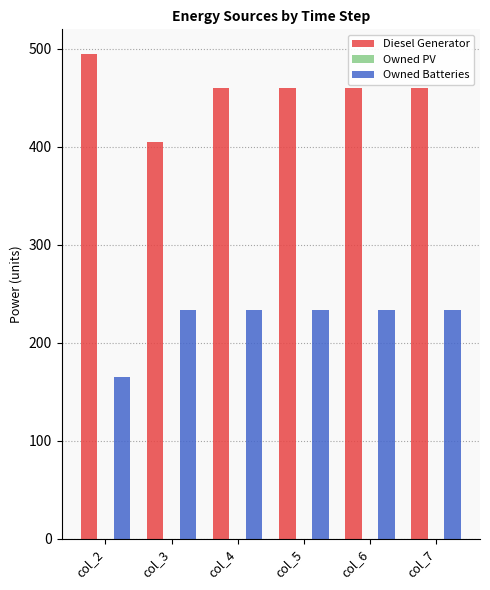

What is the spread (max minus min) of values at col_3?

172